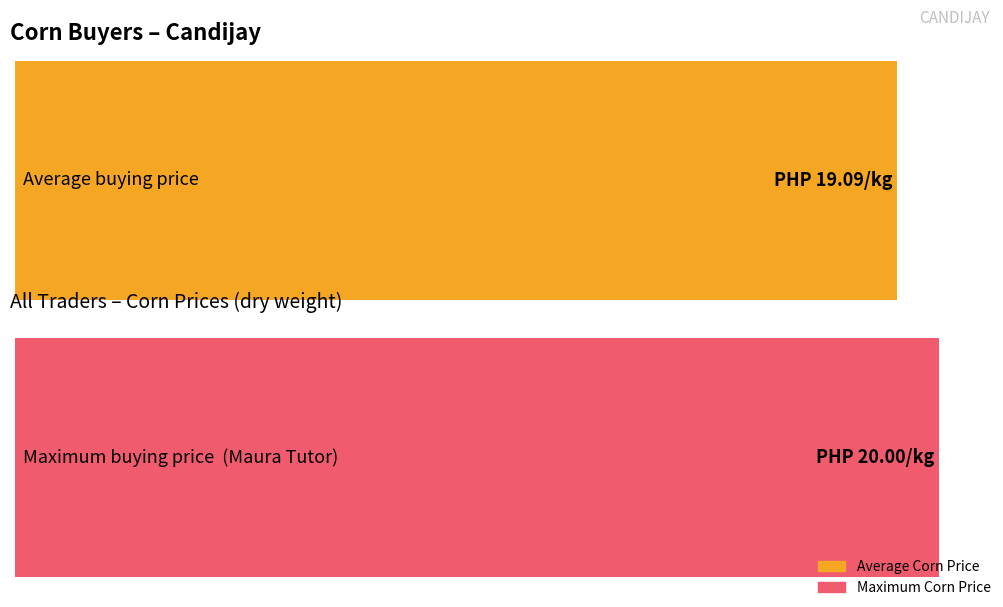

Does the chart contain stacked bars?

No